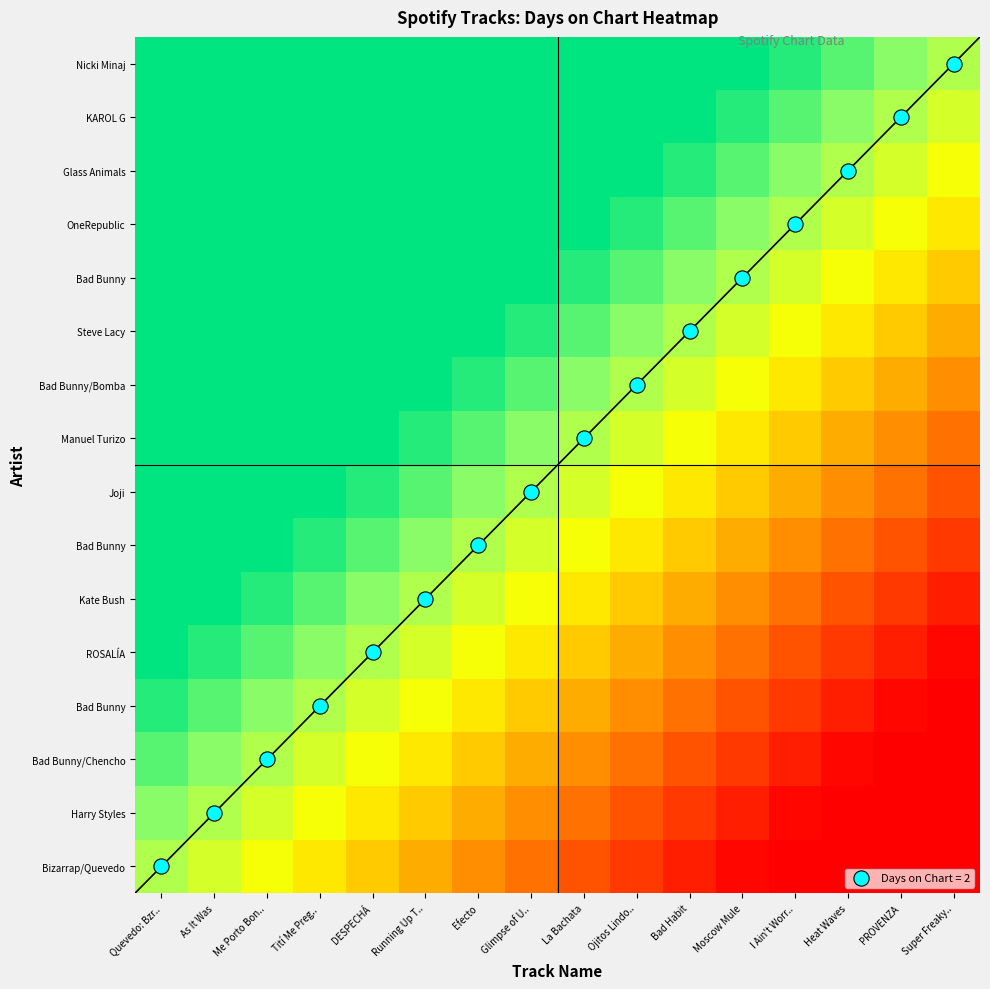

Which has a higher value, I Ain't Worr.. or Glimpse of U..?

Glimpse of U..